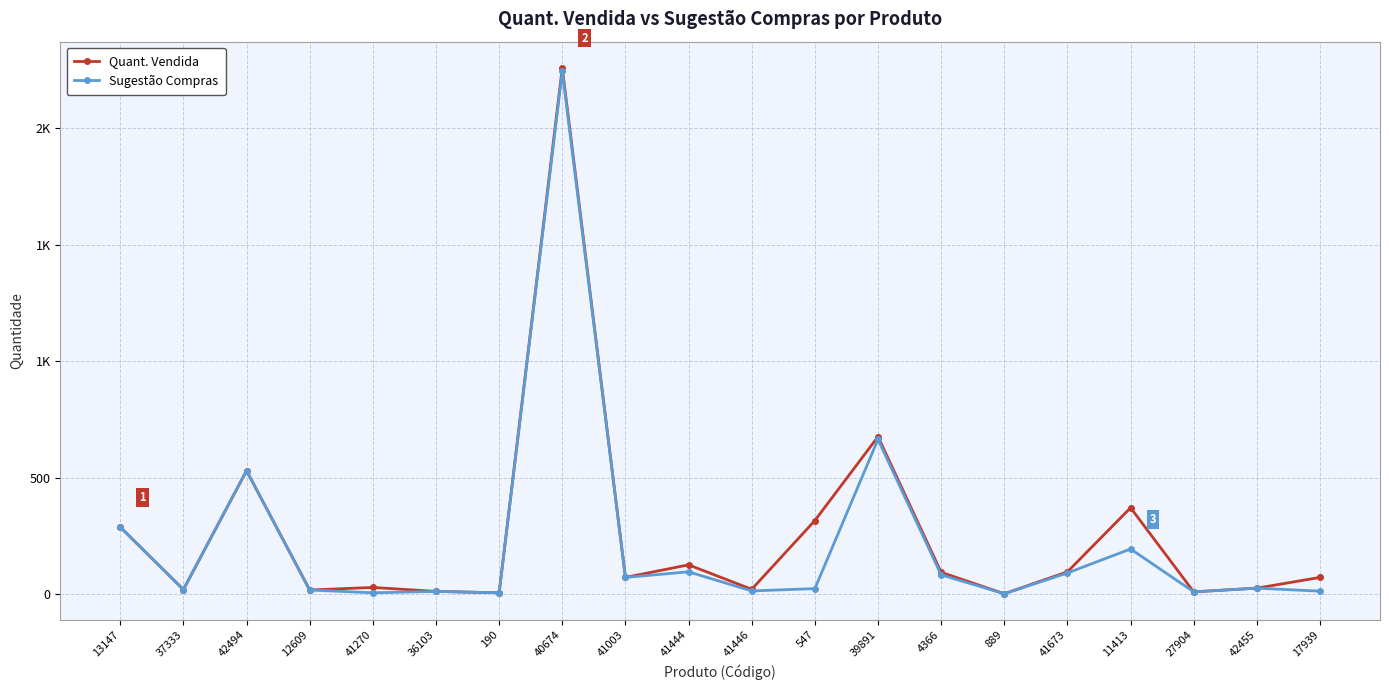

Does the chart have visible grid lines?

Yes